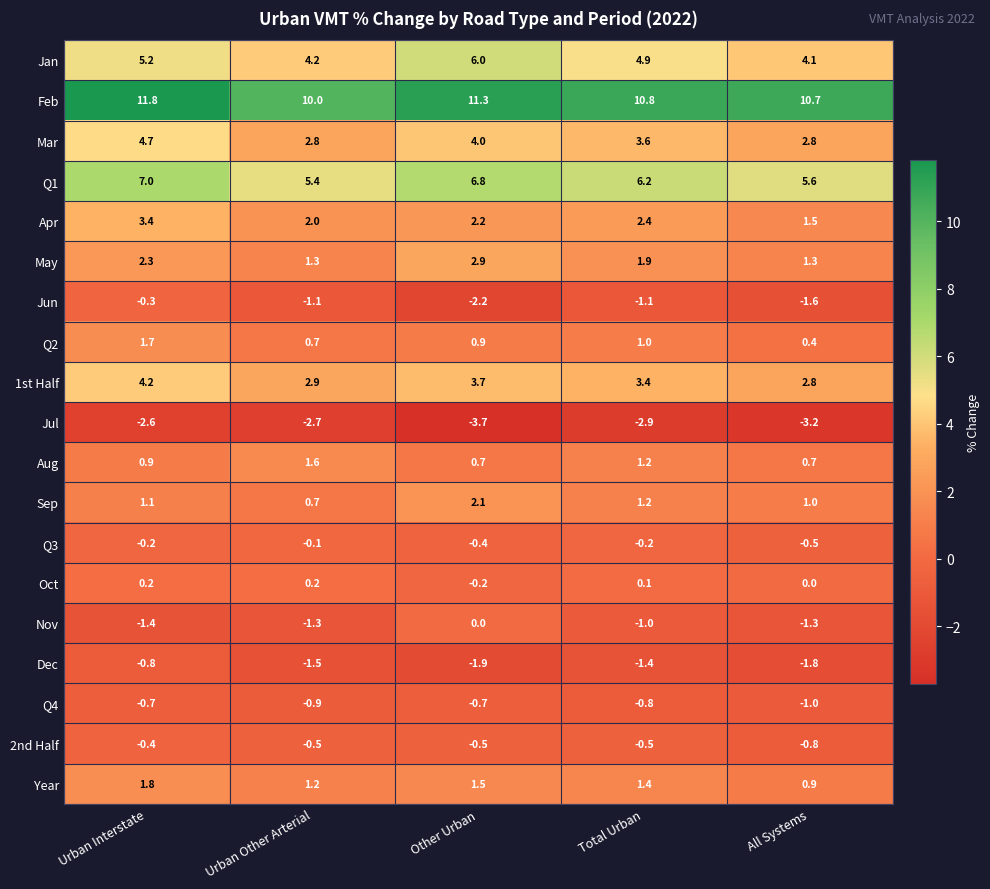

Is the value of Feb at Urban Interstate greater than the value of May at Total Urban?

Yes